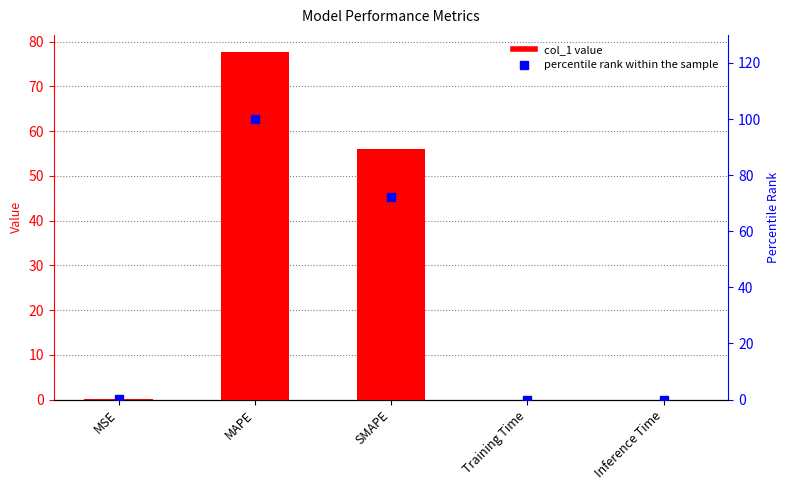

Which label corresponds to the smallest value in the chart?

Inference Time